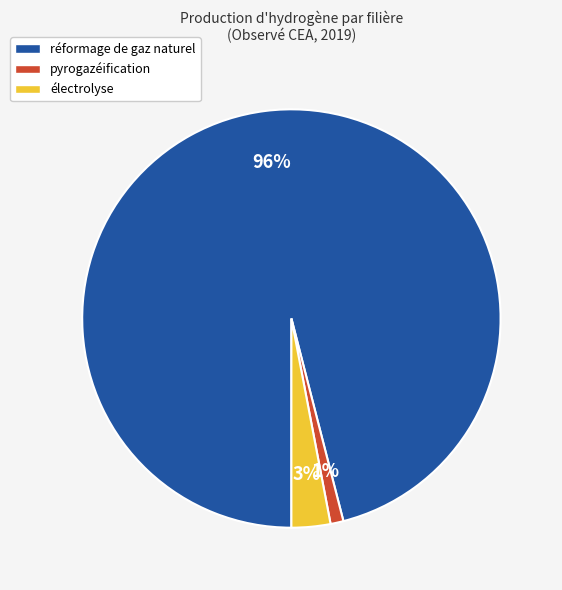

Which slice represents more than half of the pie?

réformage de gaz naturel